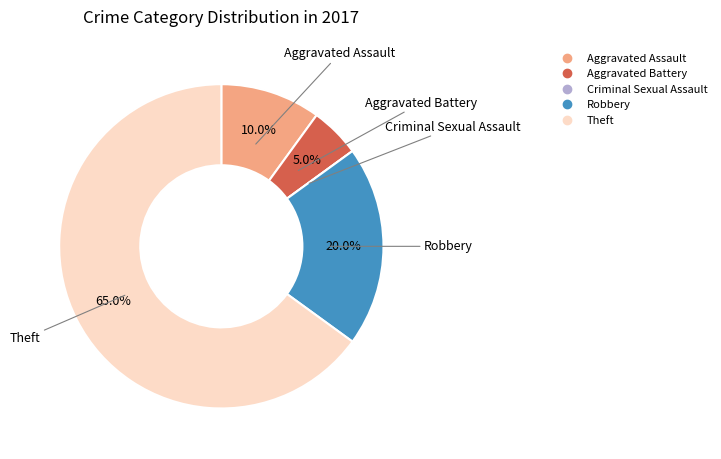

Is the sum of Theft and Aggravated Assault greater than half?

Yes